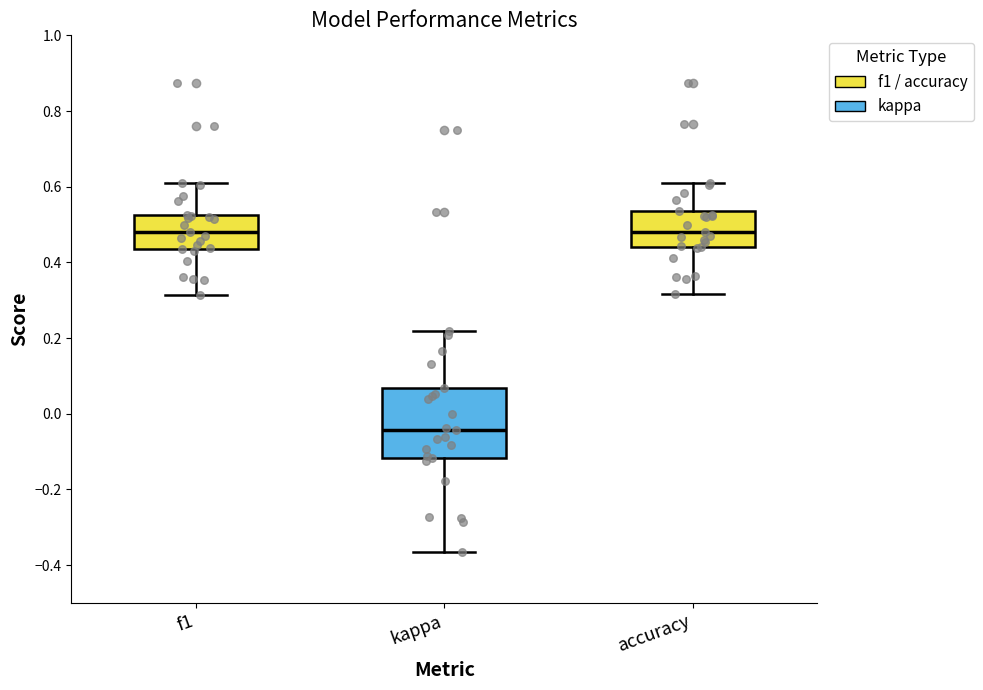

Reading left to right, read every box against the y-axis: the position of its median line, the range the box covers, and the ends of its whiskers. The values are not printed on the chart, so give them approximately, as read against the axis.

f1: median 0.48, box 0.44 to 0.52, whiskers 0.32 to 0.60
kappa: median -0.04, box -0.12 to 0.06, whiskers -0.36 to 0.22
accuracy: median 0.48, box 0.44 to 0.54, whiskers 0.32 to 0.60